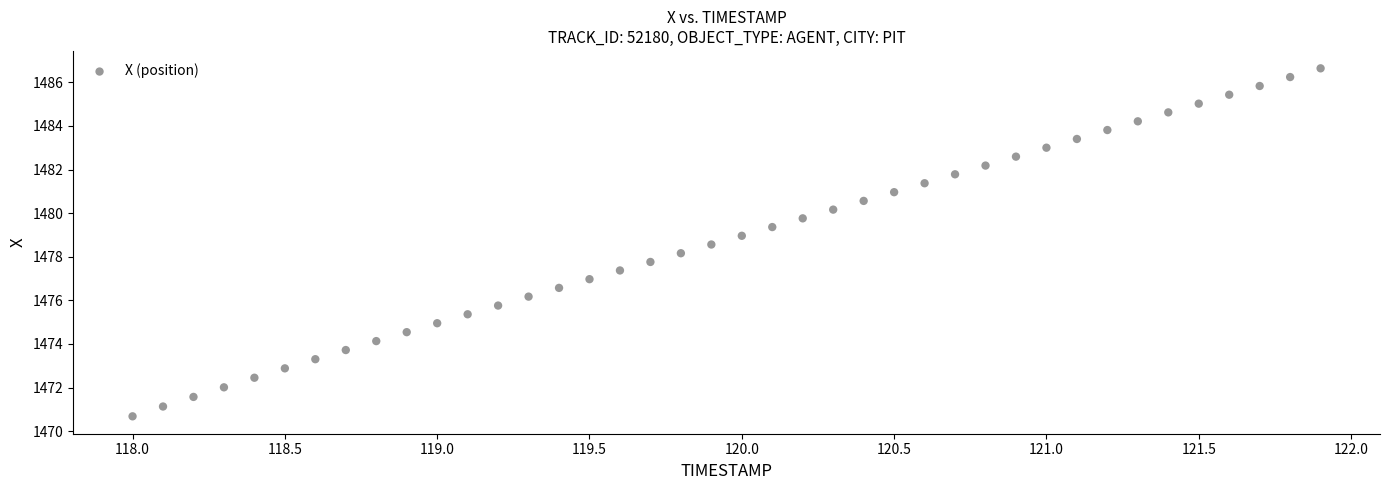

What is the range of Y values (max minus min)?

16.0